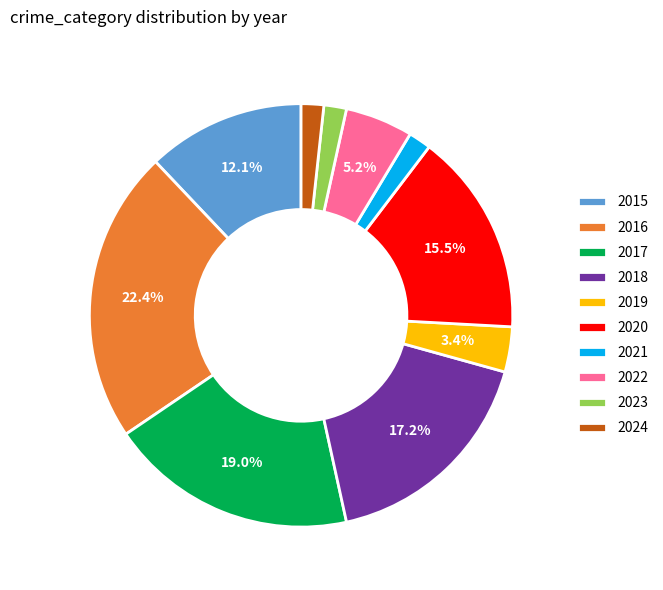

What is the largest slice in the pie chart?

2016